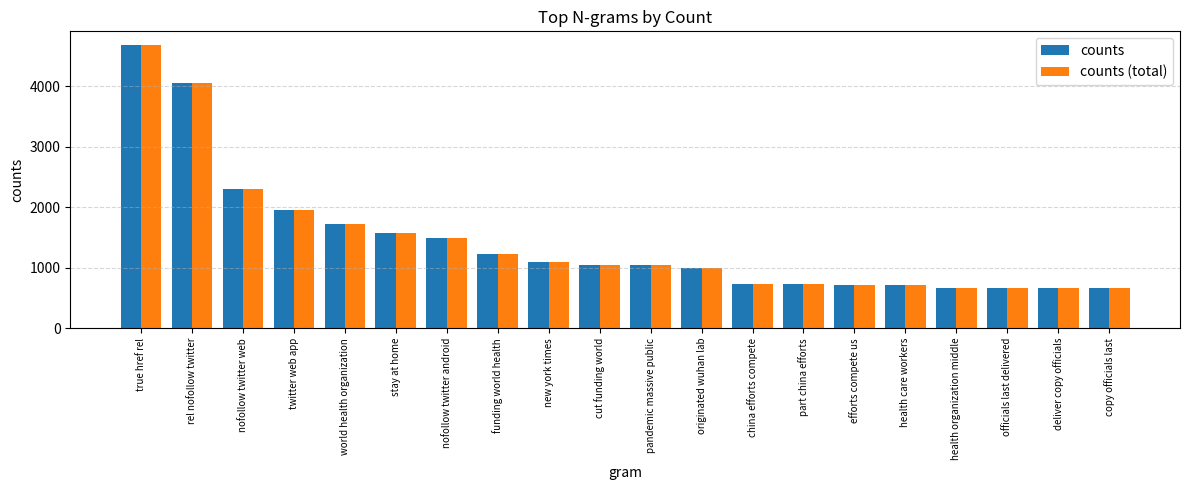

What is the approximate value of counts at nofollow twitter web?

2307